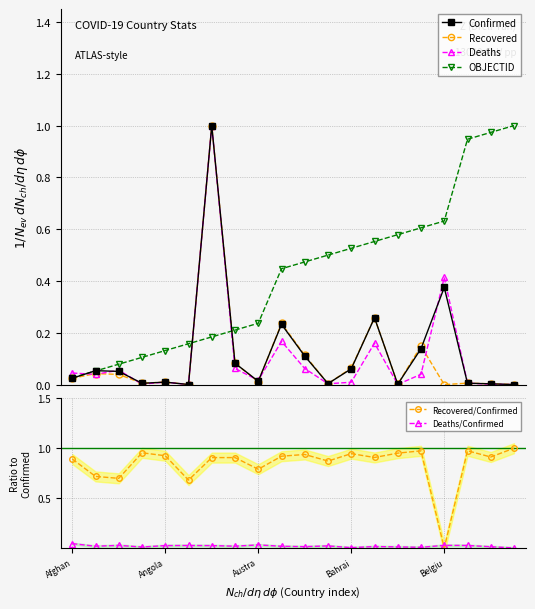

True or false: Recovered/Confirmed has a value of 0.5 at Bahrai.

False